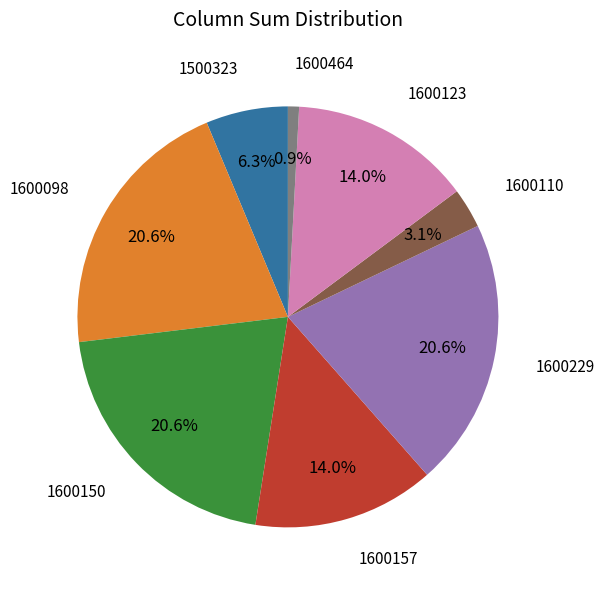

Is there any slice that represents more than half of the pie?

No